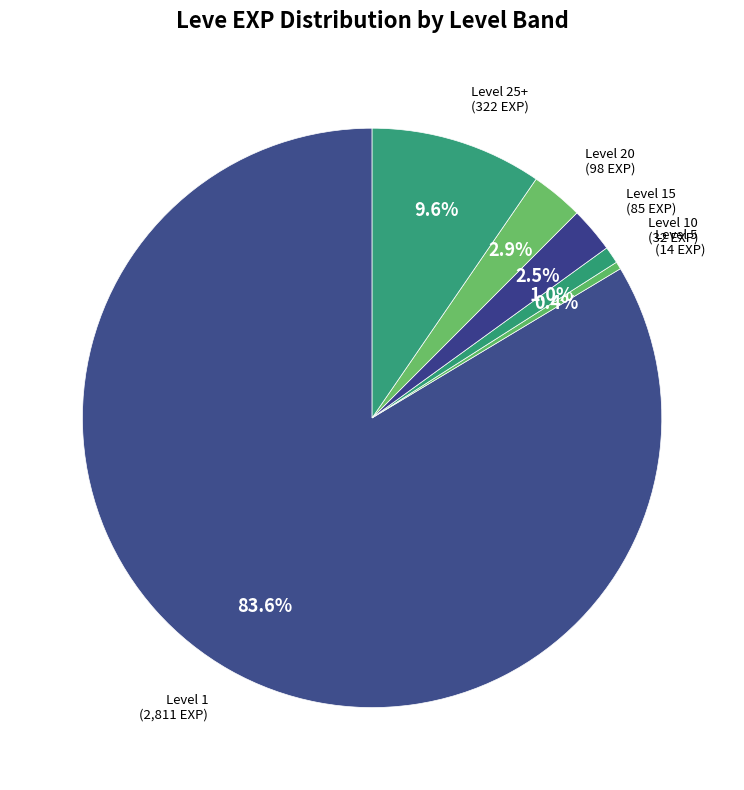

Count the number of slices in the pie.

6